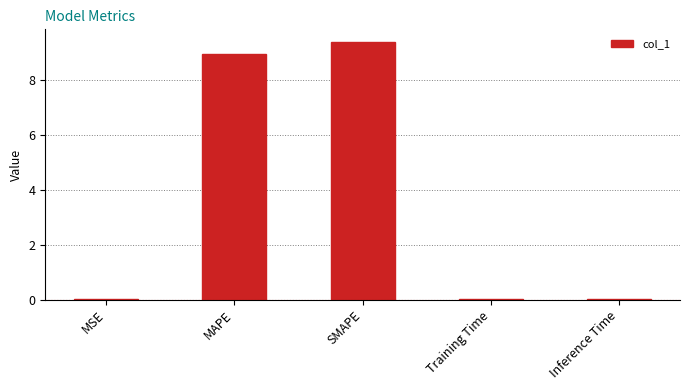

What is the difference between the values at Training Time and SMAPE?

9.4